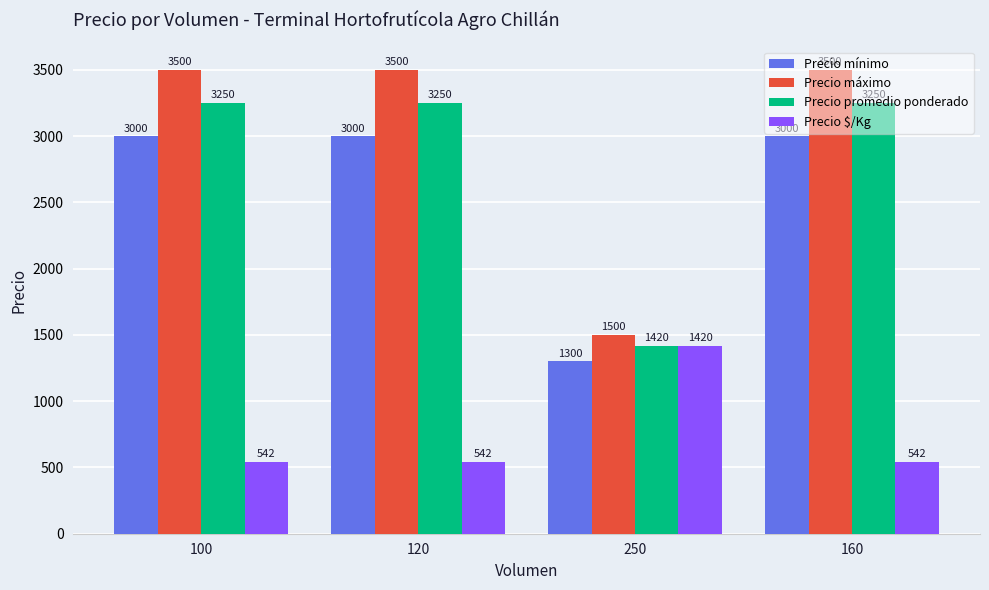

What is the minimum value shown in the chart?

542